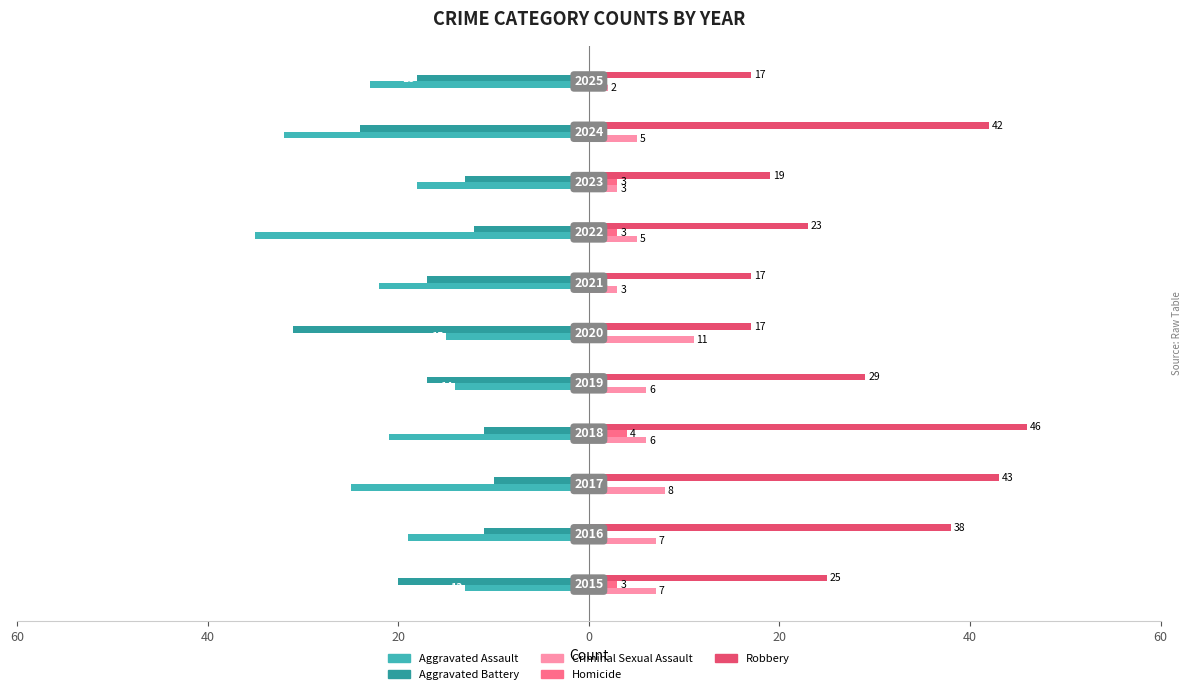

What are all the series names shown in the legend?

Aggravated Assault, Aggravated Battery, Criminal Sexual Assault, Homicide, Robbery